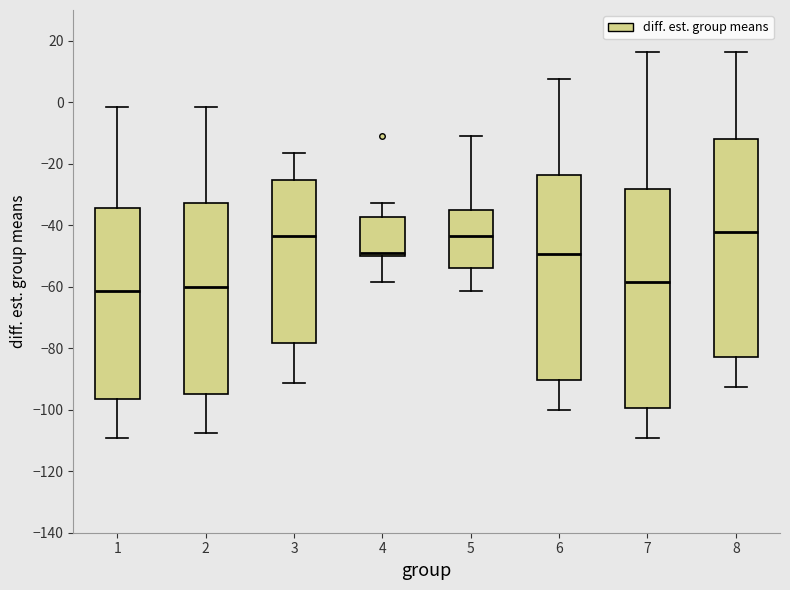

Reading left to right, transcribe this box plot: for each box, give where its median line is, the range the box spans, and where its two whiskers end, as read against the y-axis. The values are not printed on the chart, so give them approximately, as read against the axis.

1: median -62, box -96 to -34, whiskers -110 to -2
2: median -60, box -94 to -32, whiskers -108 to -2
3: median -44, box -78 to -26, whiskers -92 to -16
4: median -50 (just above the box's lower edge), box -50 to -38, whiskers -58 to -32
5: median -44, box -54 to -34, whiskers -62 to -10
6: median -50, box -90 to -24, whiskers -100 to 8
7: median -58, box -100 to -28, whiskers -110 to 16
8: median -42, box -82 to -12, whiskers -92 to 16